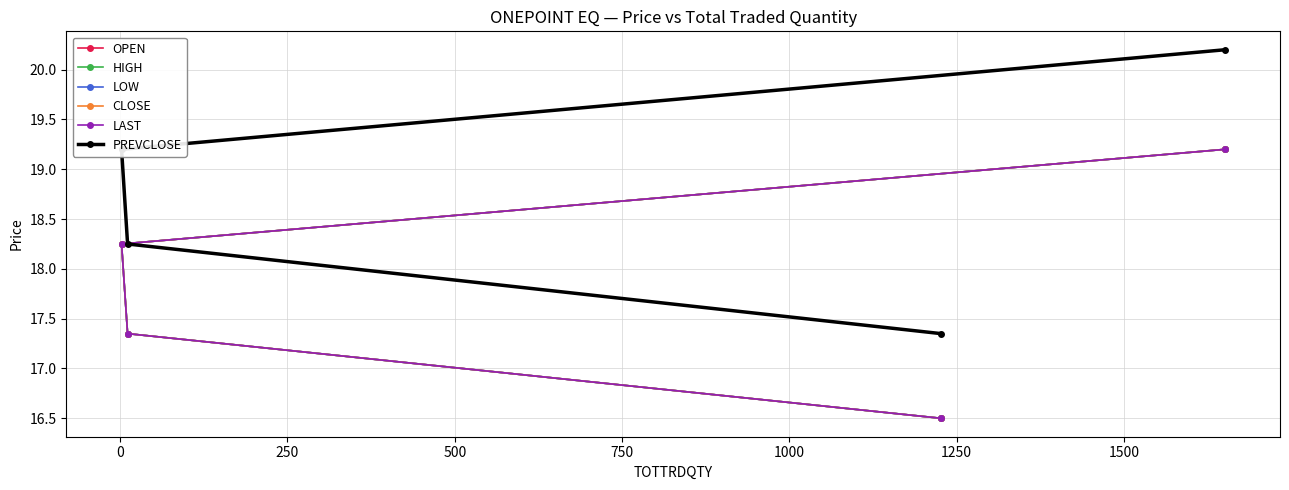

True or false: OPEN and PREVCLOSE cross at least once.

False